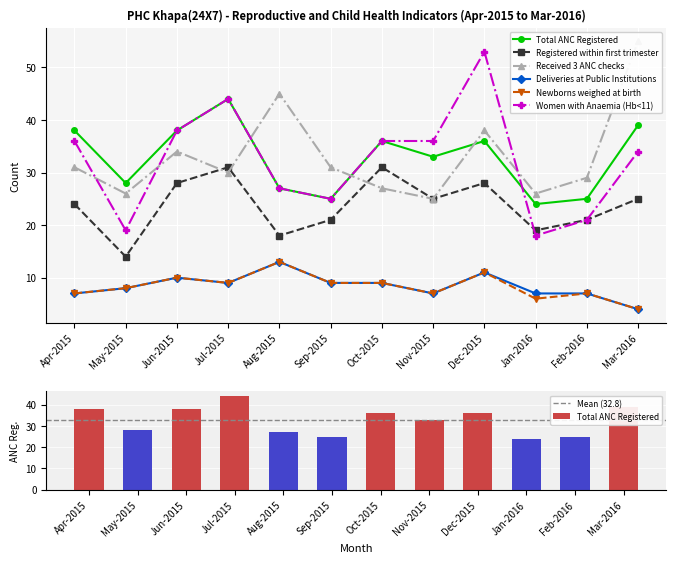

What is the total value across all series at May-2015?

103